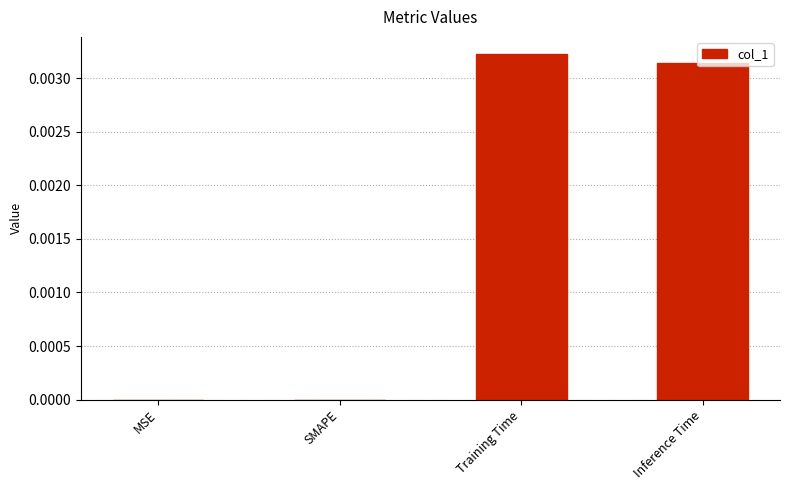

The value at Inference Time is 0.0. True or false?

True